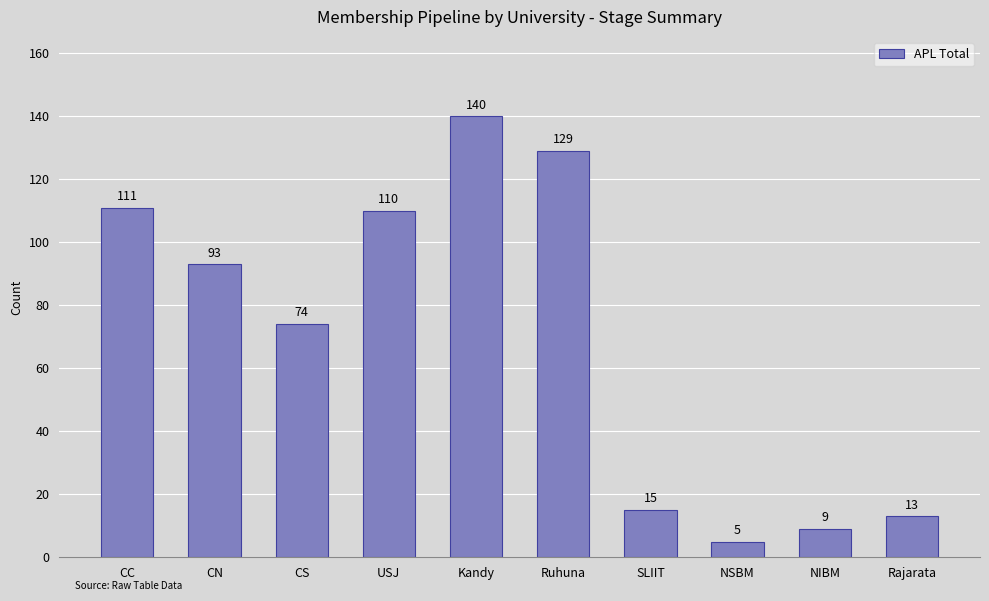

Are the bars horizontal?

No